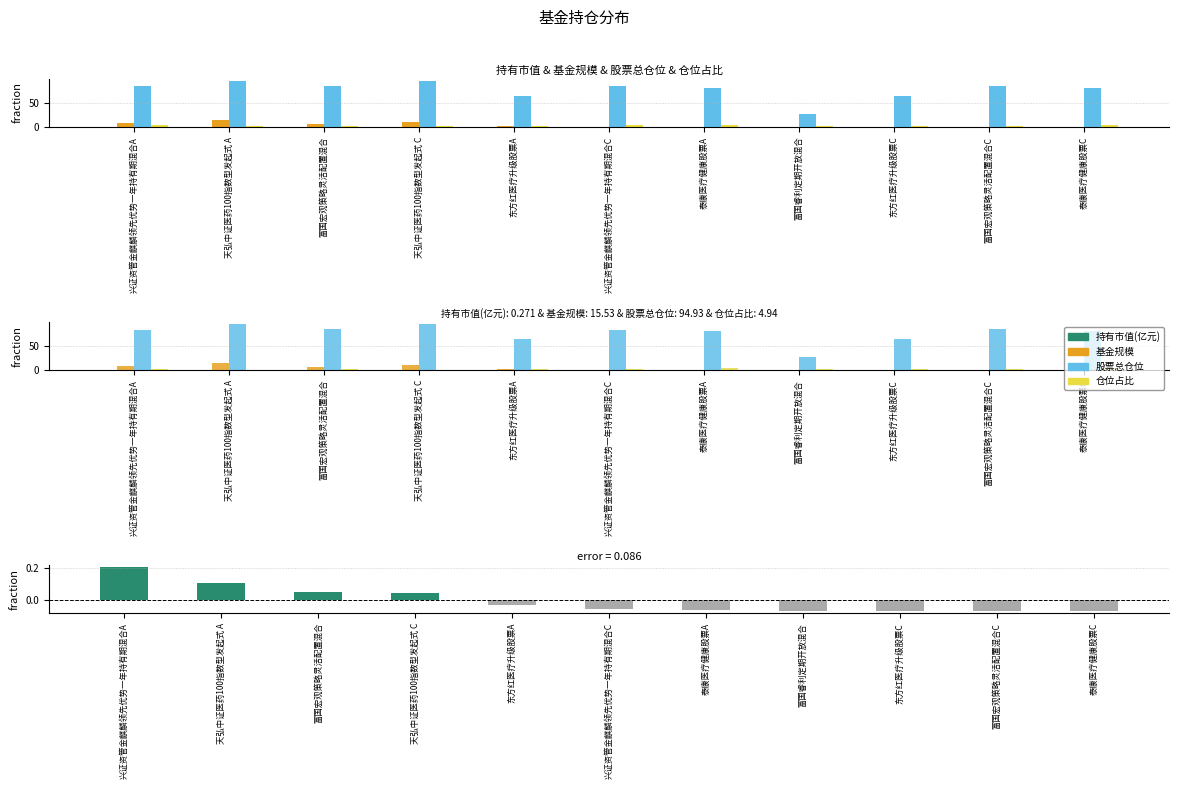

Between 泰康医疗健康股票A and 东方红医疗升级股票A, which is larger?

东方红医疗升级股票A